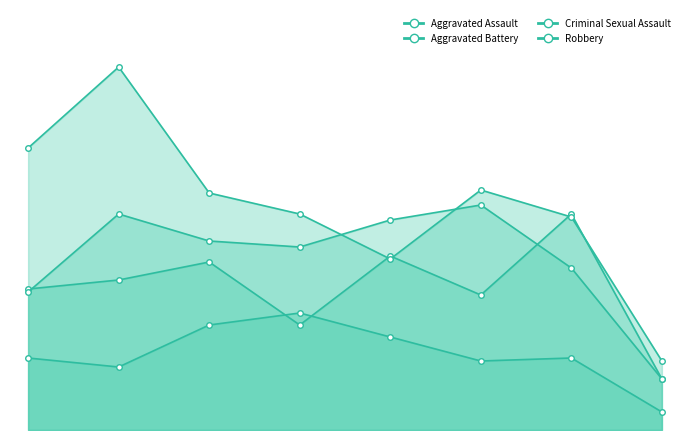

How many series are shown in this chart?

4